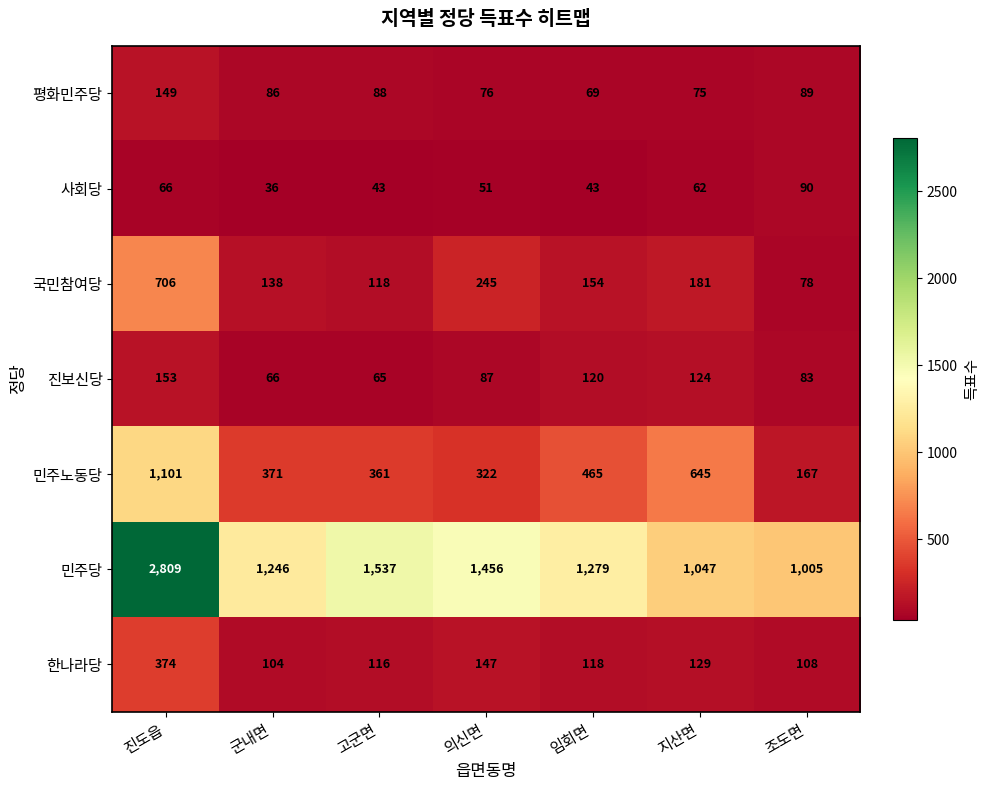

At how many categories does at least one series exceed 466?

7